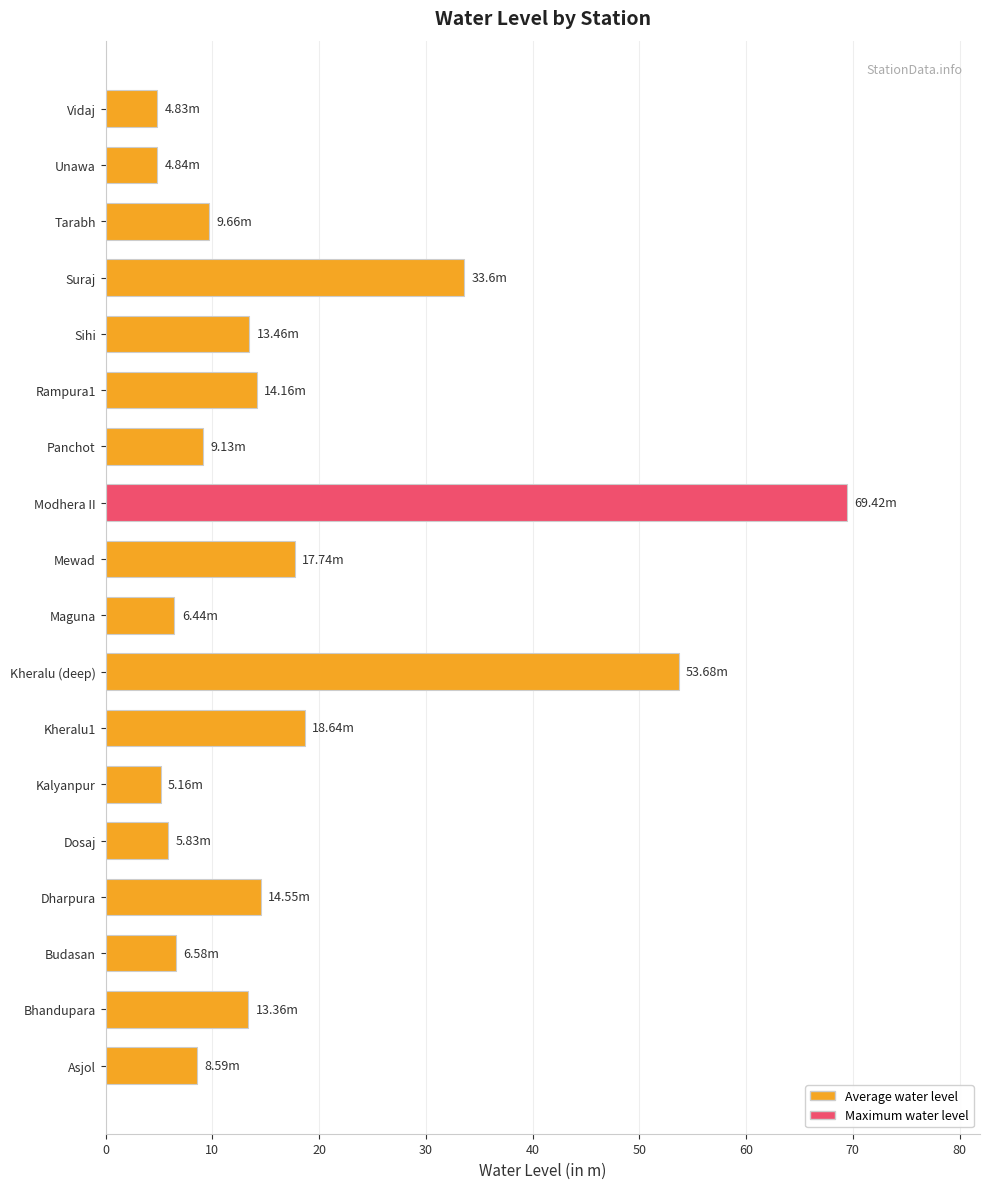

Which has a higher value, Bhandupara or Vidaj?

Bhandupara